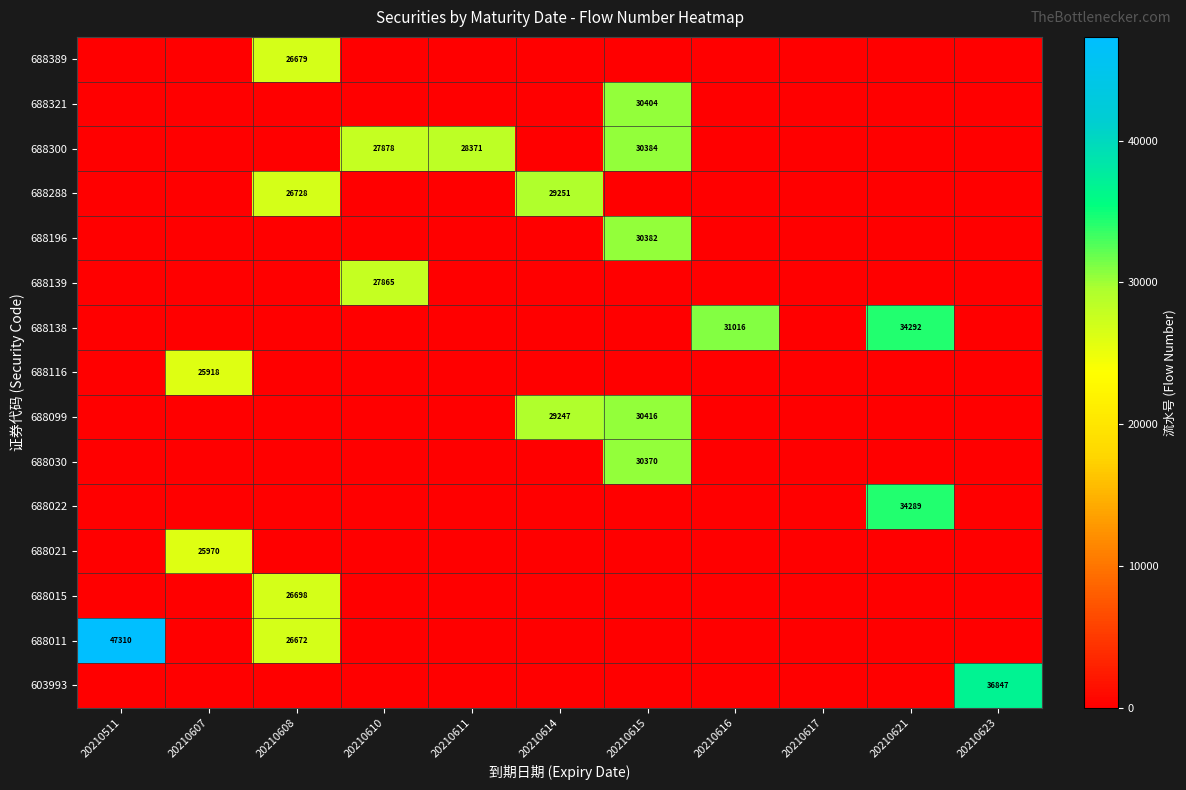

The 688196 series shows 30382 at 20210615. True or false?

True